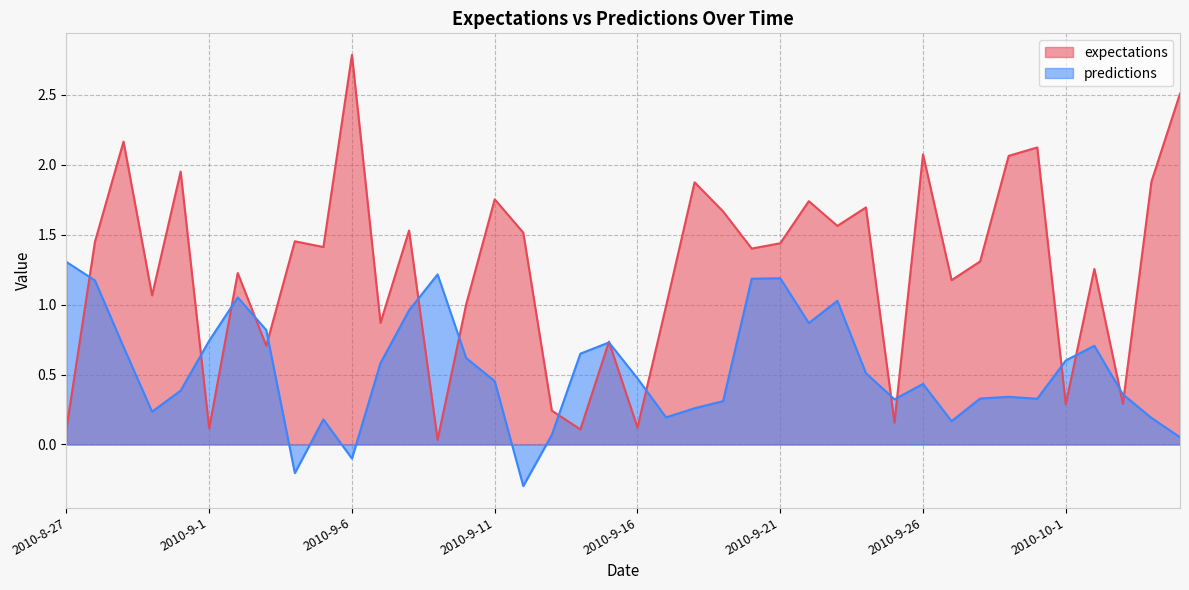

Rank the series at 2010-9-25 from highest to lowest value.

predictions, expectations